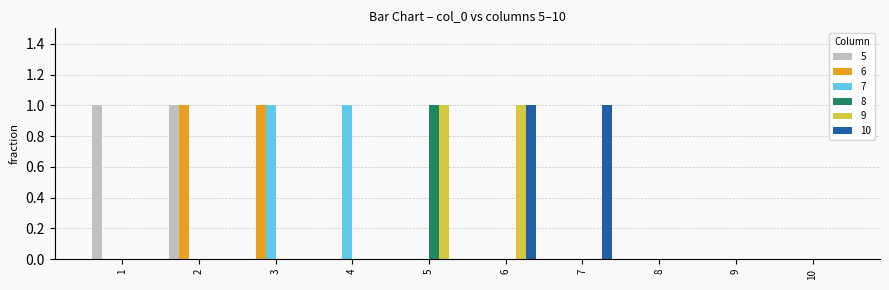

How many 9 values are between 0 and 1?

10